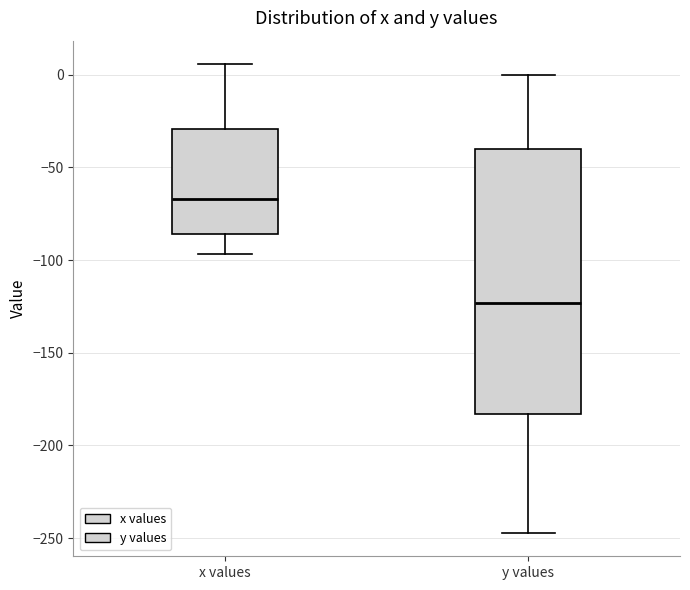

Comparing the boxes themselves (not the whiskers), which one is the tallest?

y values